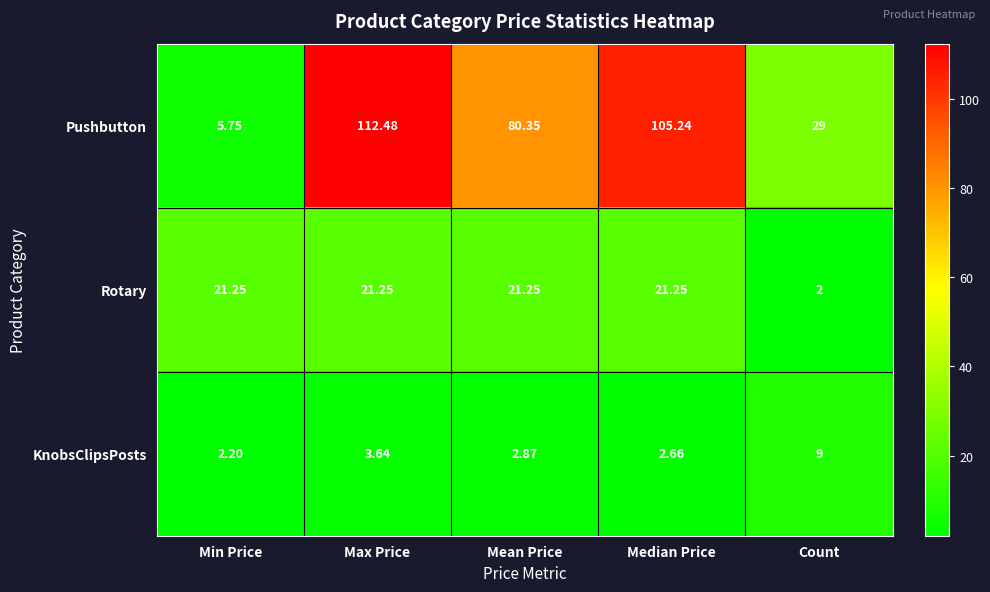

Which label corresponds to the largest value in the chart?

Max Price